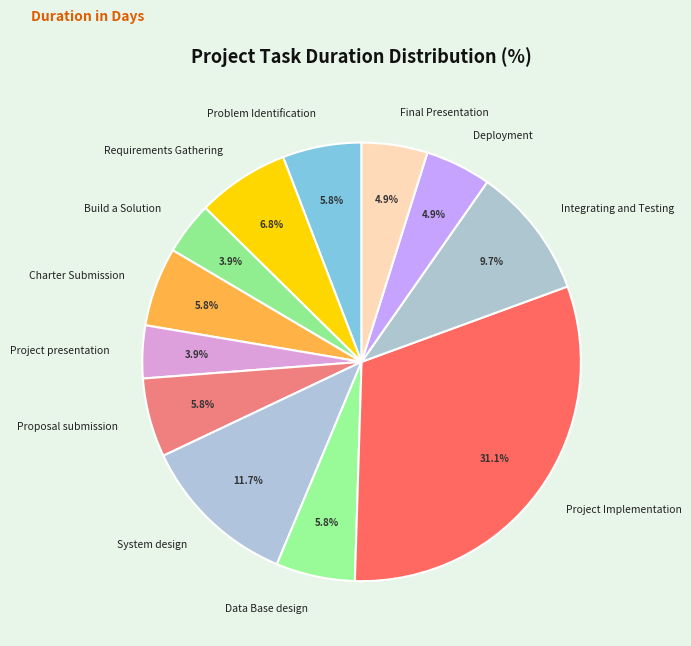

Count the number of slices in the pie.

12